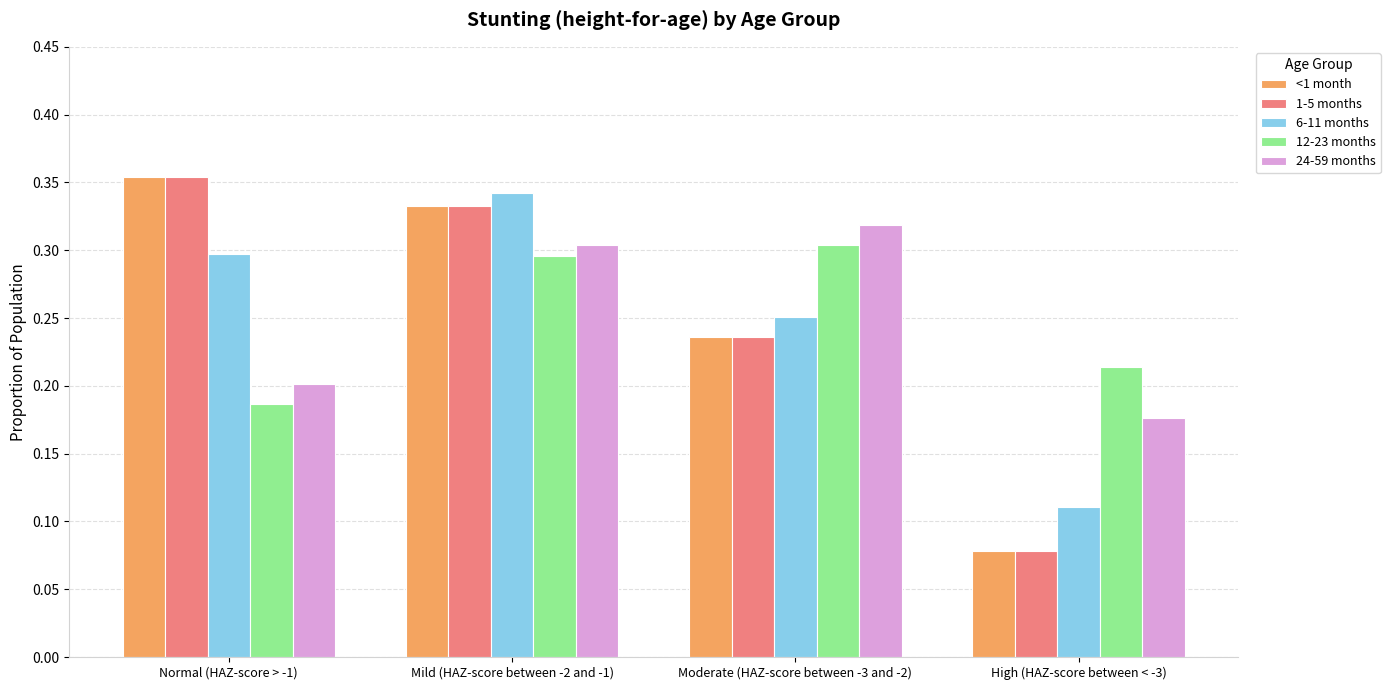

What is the sum of the 1-5 months values at Normal (HAZ-score > -1) and Moderate (HAZ-score between -3 and -2)?

0.6